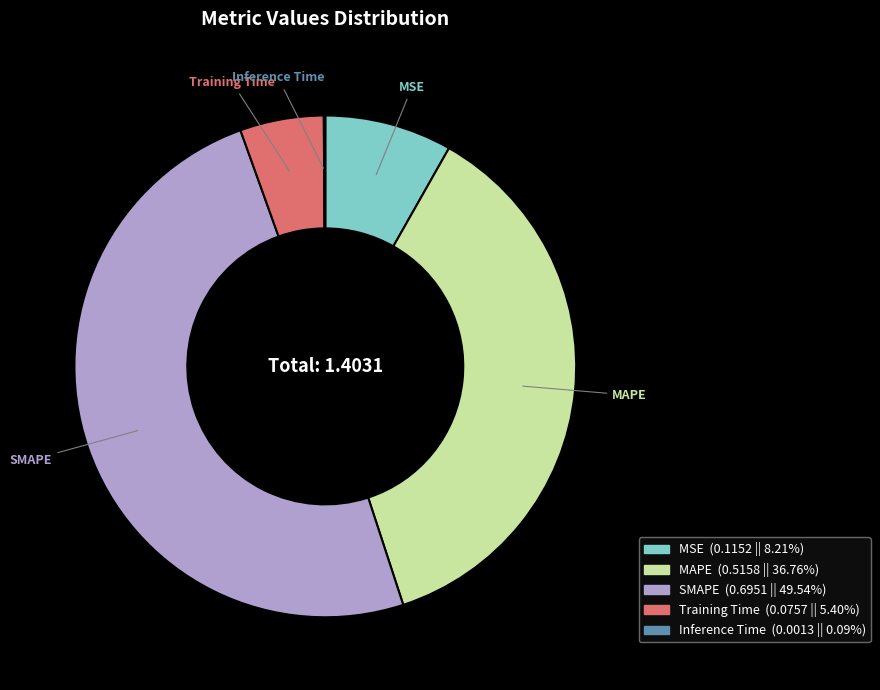

Which category has the biggest portion of the pie?

SMAPE